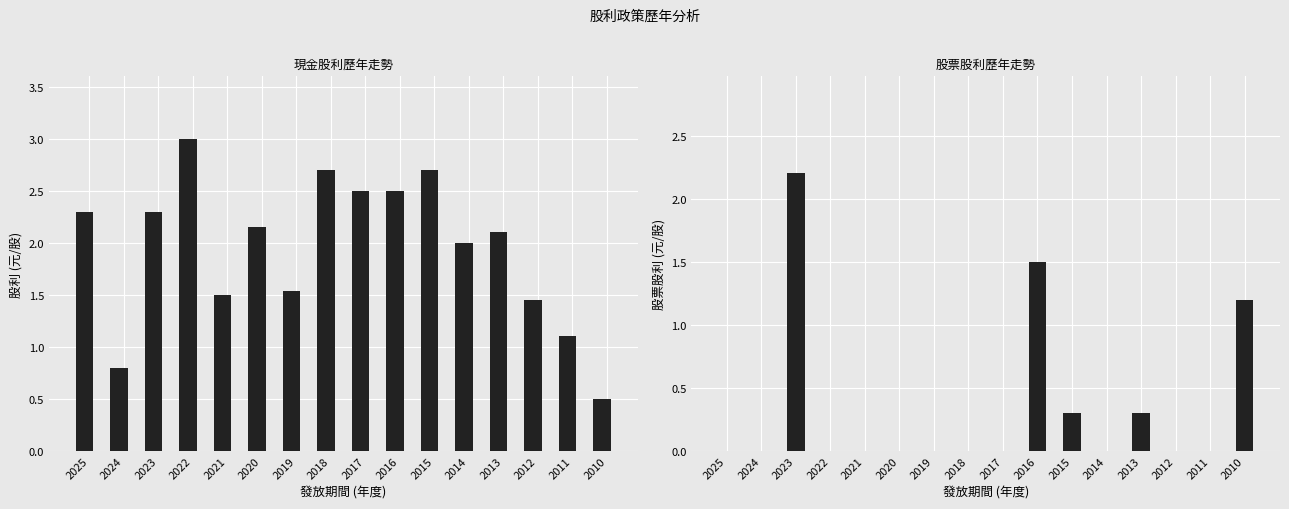

Are the bars grouped side by side (vs. stacked)?

Yes